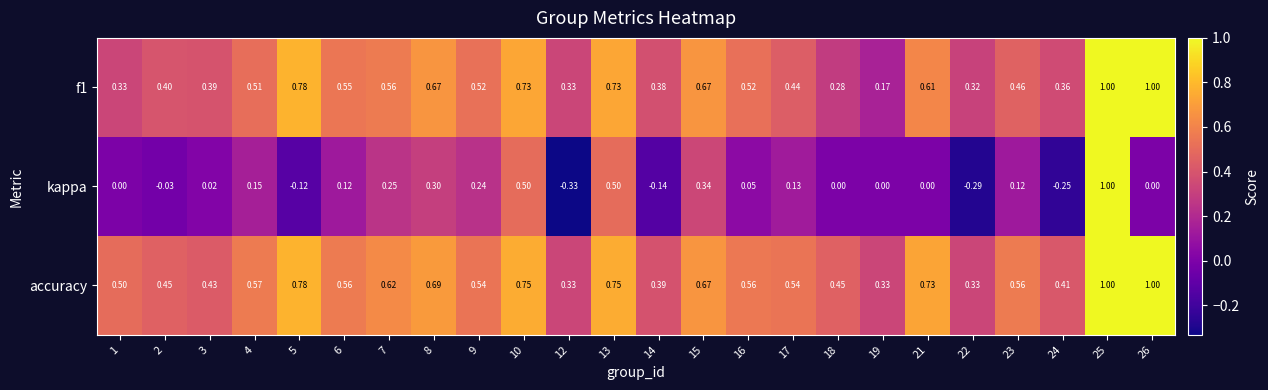

Which series has the largest total across all categories?

accuracy